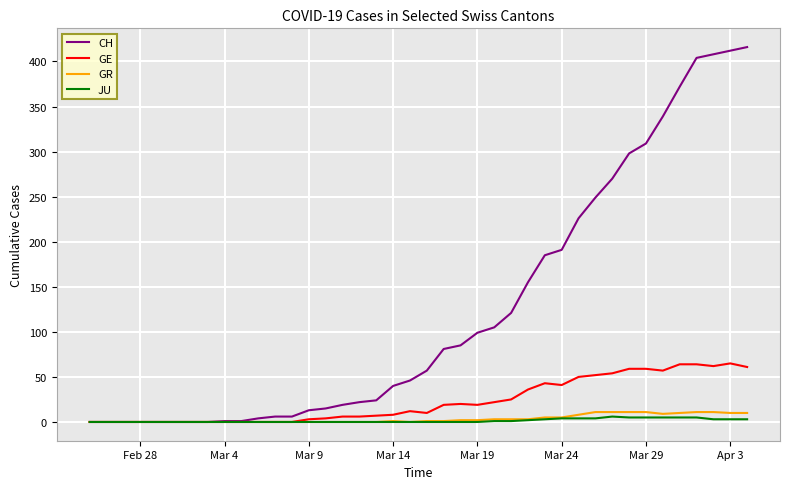

What is the average value of the GE series?

23